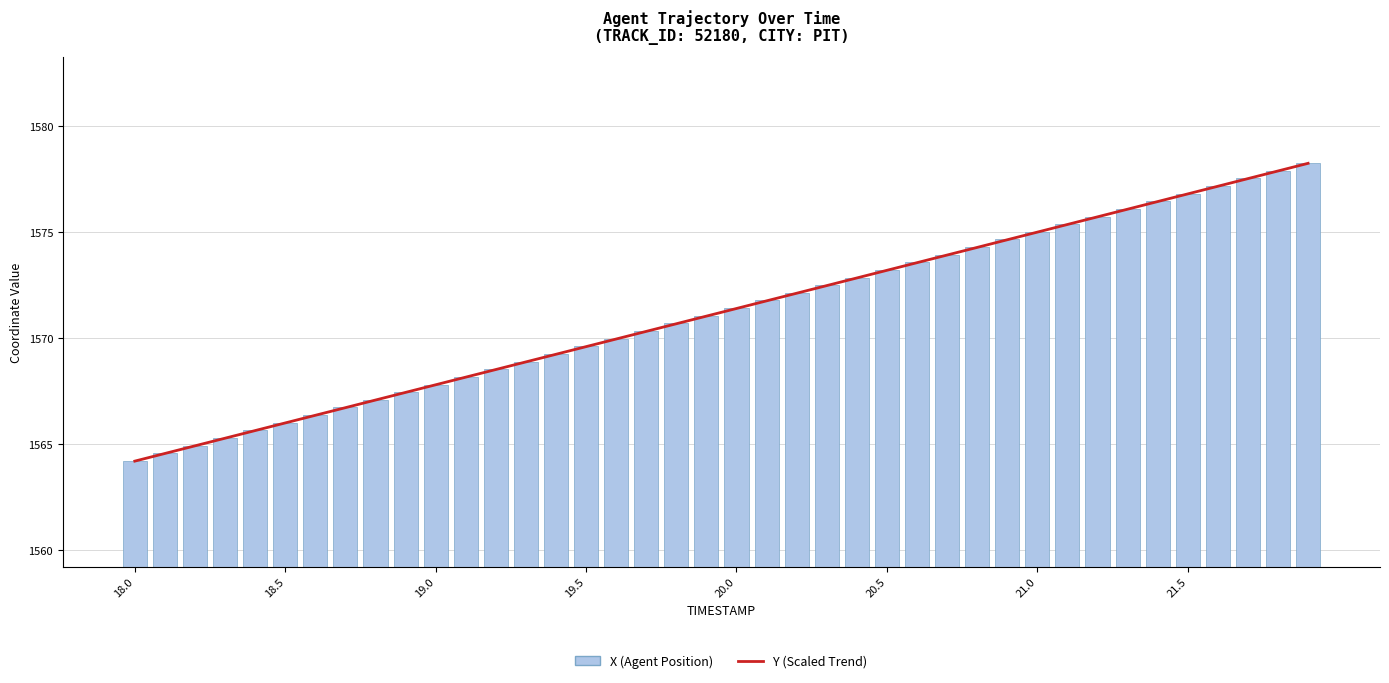

Does the chart contain any negative values?

No